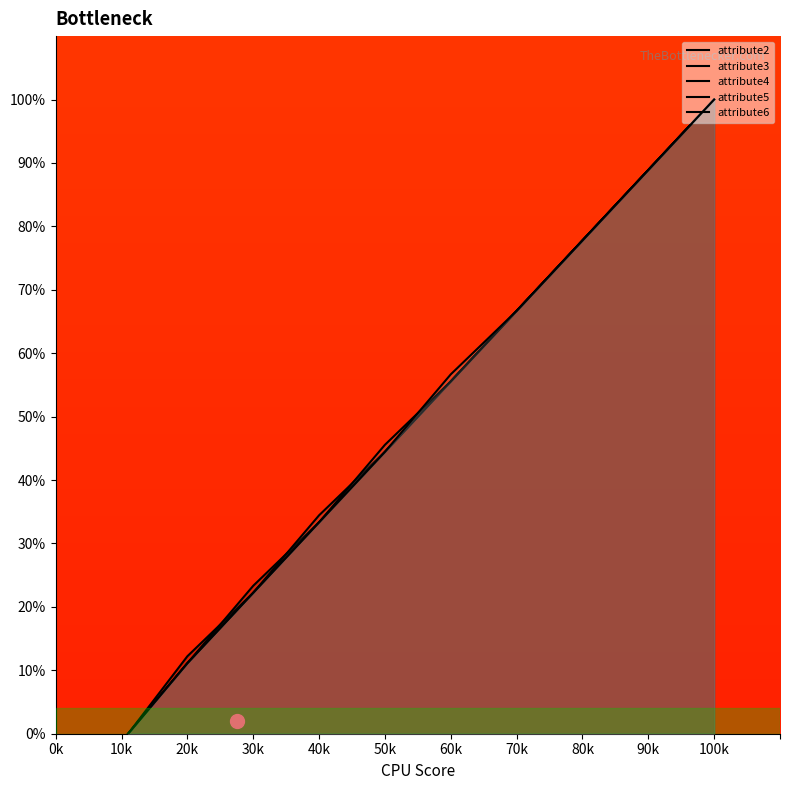

At how many categories does at least one series exceed 94?

1